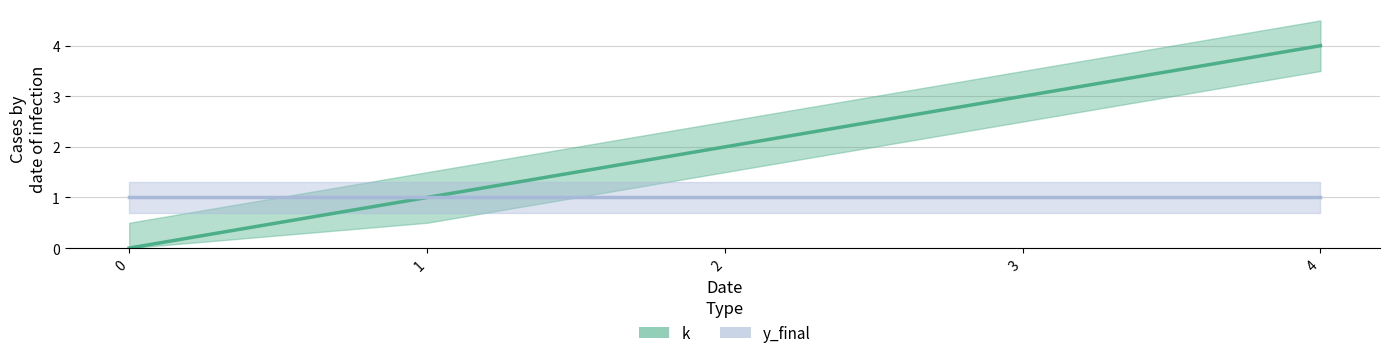

Rank the categories by value from highest to lowest.

4, 3, 2, 1, 0